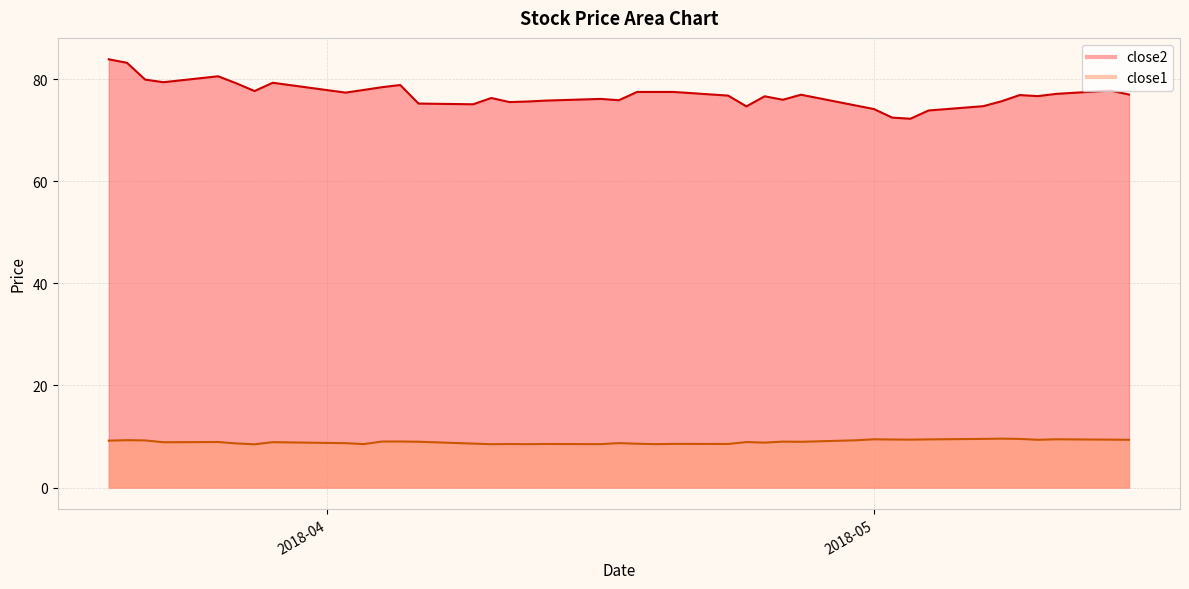

Which series has the largest range (max minus min)?

close2